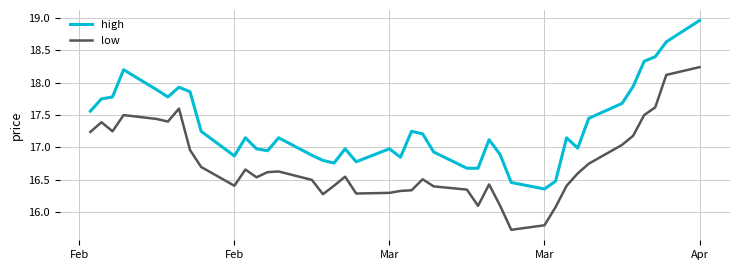

List the series in order of their peak value, highest first.

high, low